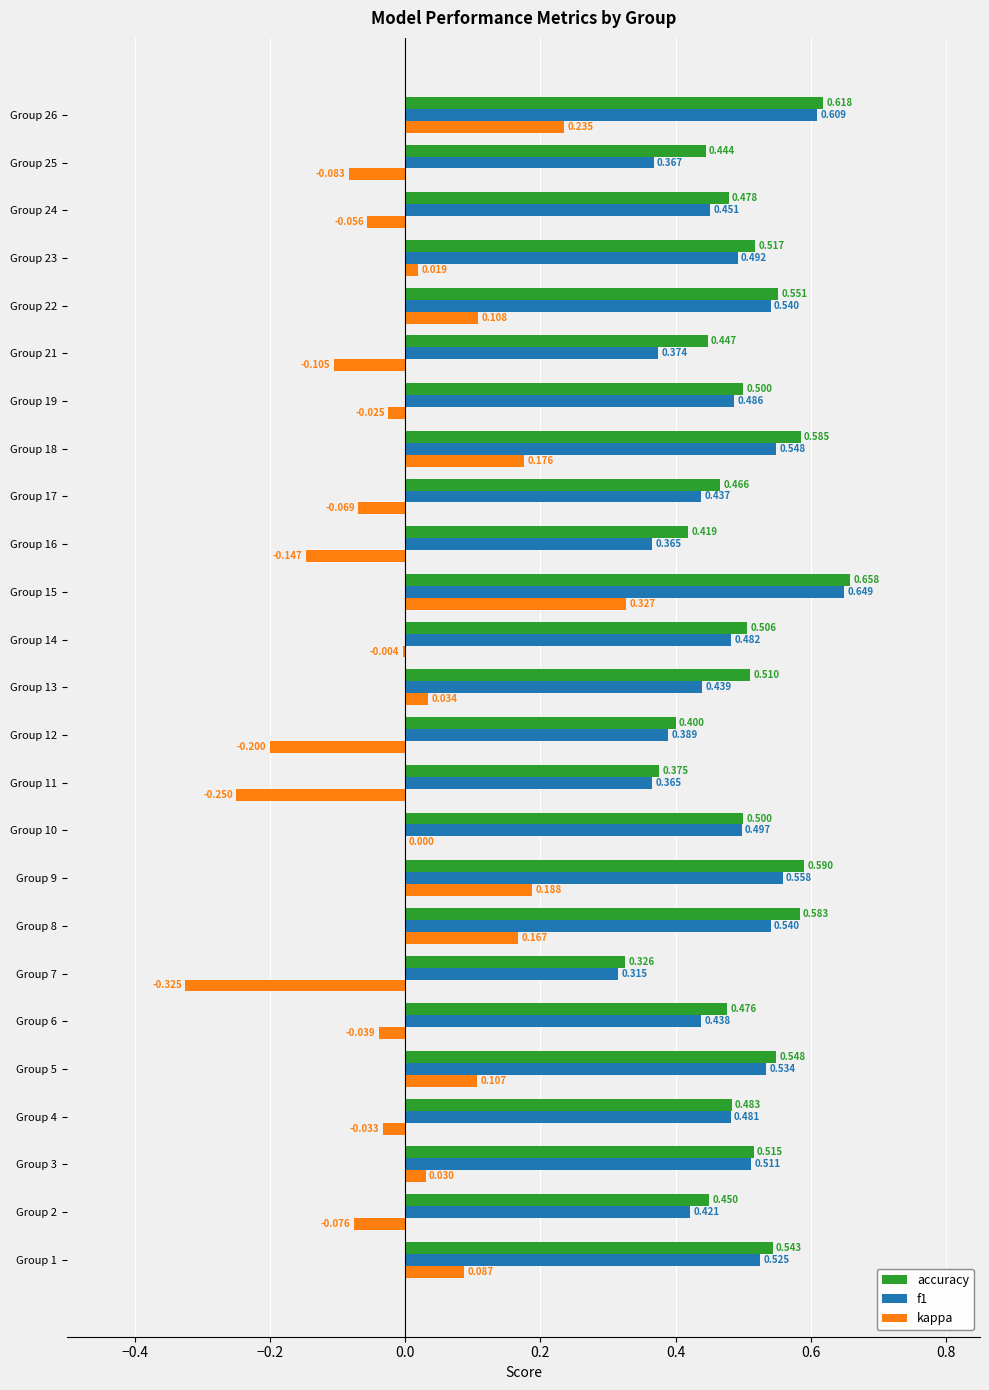

Which series has the largest total across all categories?

accuracy